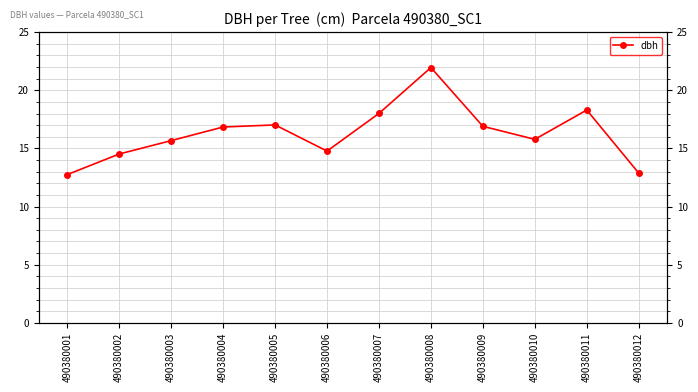

Is it true that the value at 490380011 is 18.3?

True